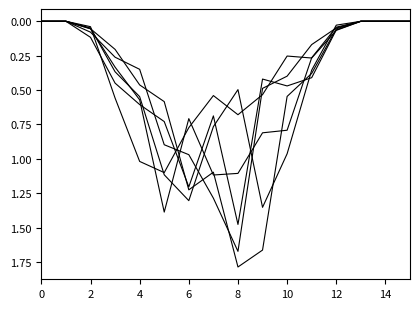

Is it true that 35_39 equals 0.5 at 9?

True